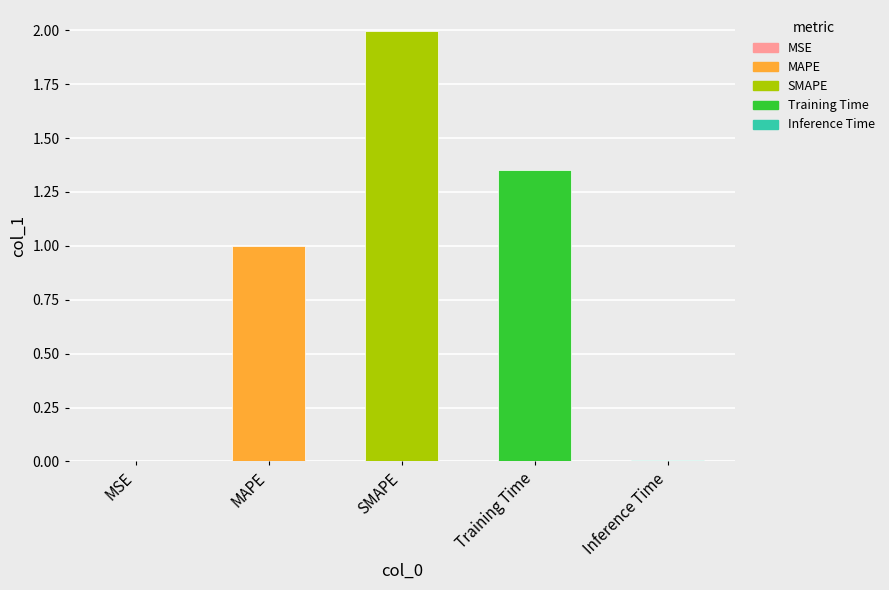

Which category has the highest value across all series?

SMAPE